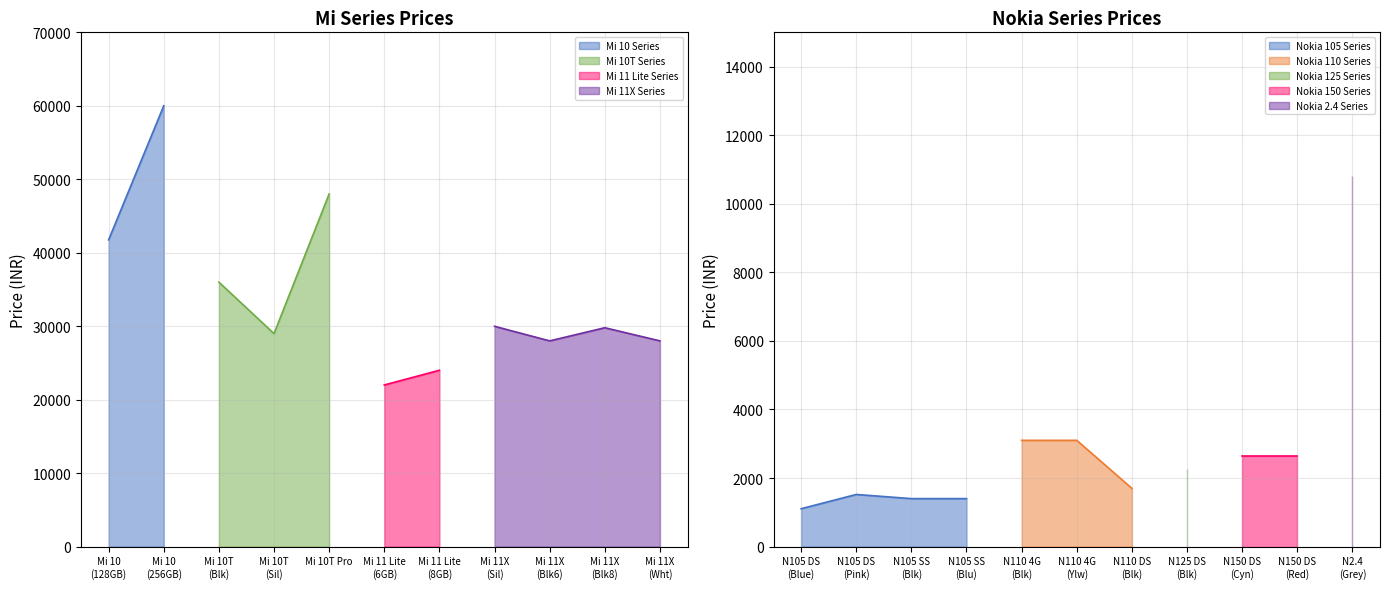

What is the minimum value for Mi 10T Series?

28990